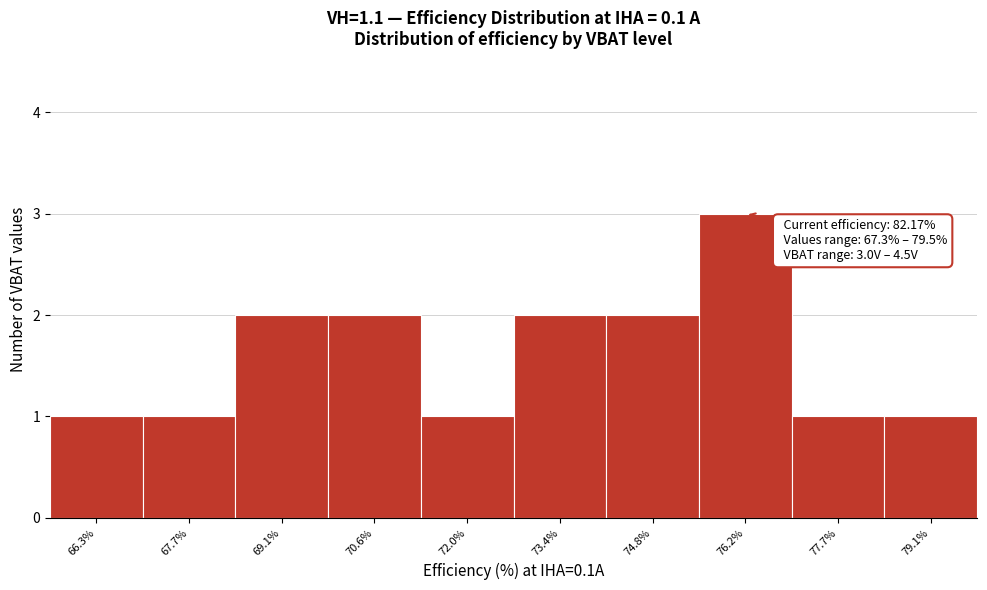

Reading right to left, list all the values displayed in this chart.

1	1	3	2	2	1	2	2	1	1